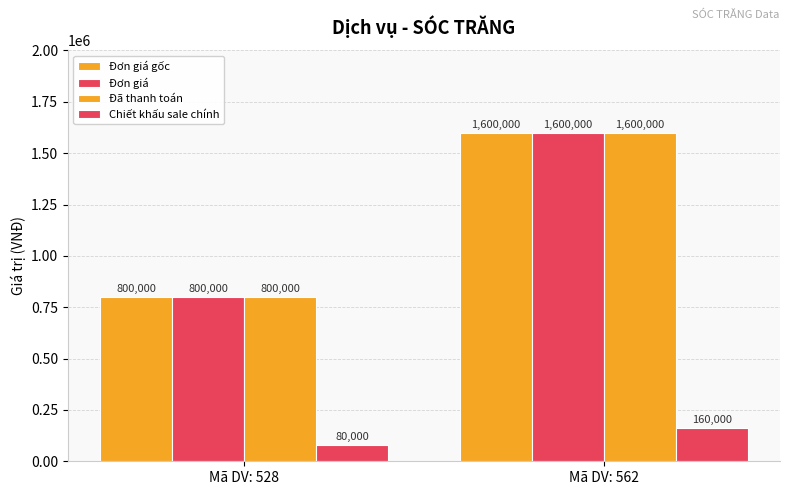

Read the Đã thanh toán value at Mã DV: 528, to the nearest 100.

800000